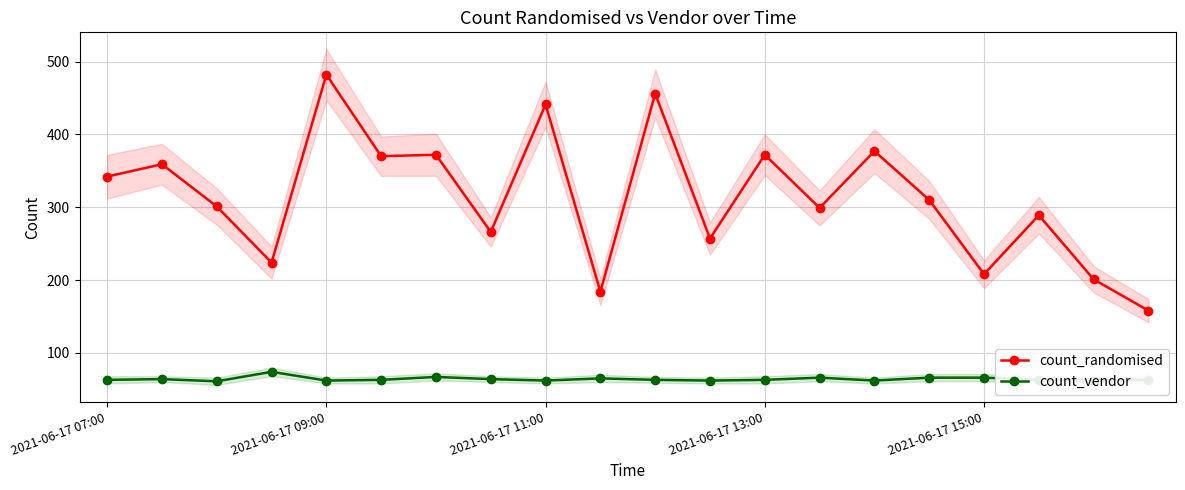

True or false: count_randomised has more than 2 points higher than both neighbors.

True